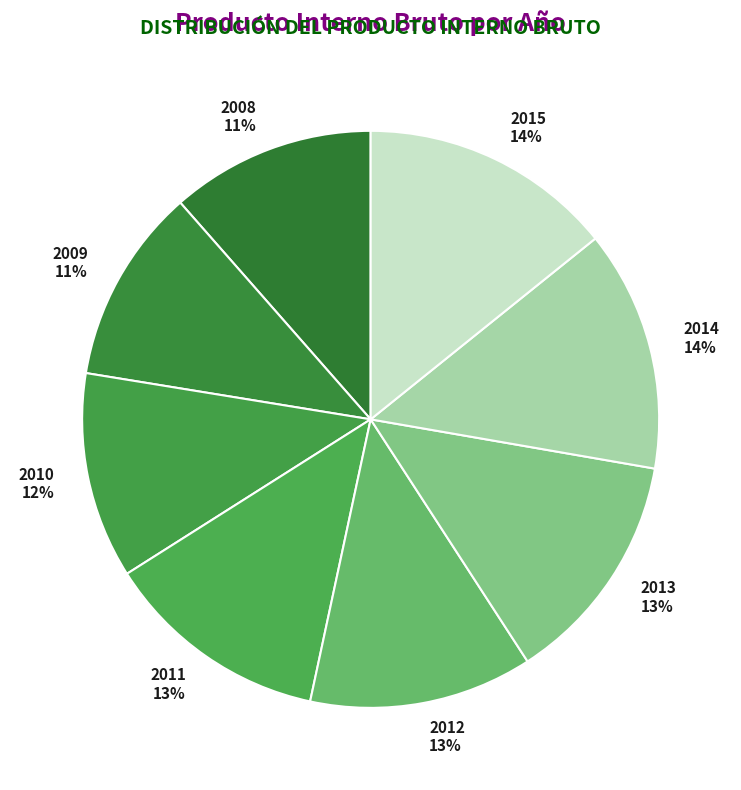

To the nearest percent, what percentage of the pie is 2014?

14%